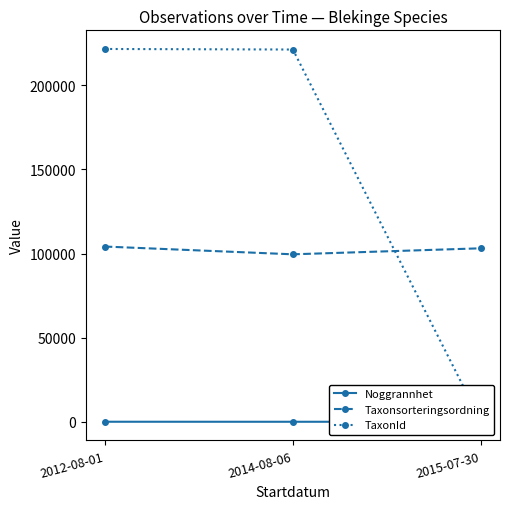

Reading left to right, what are all the values shown in this chart?

Noggrannhet: 25	10	10
Taxonsorteringsordning: 104188	99566	103146
TaxonId: 221647	221317	50